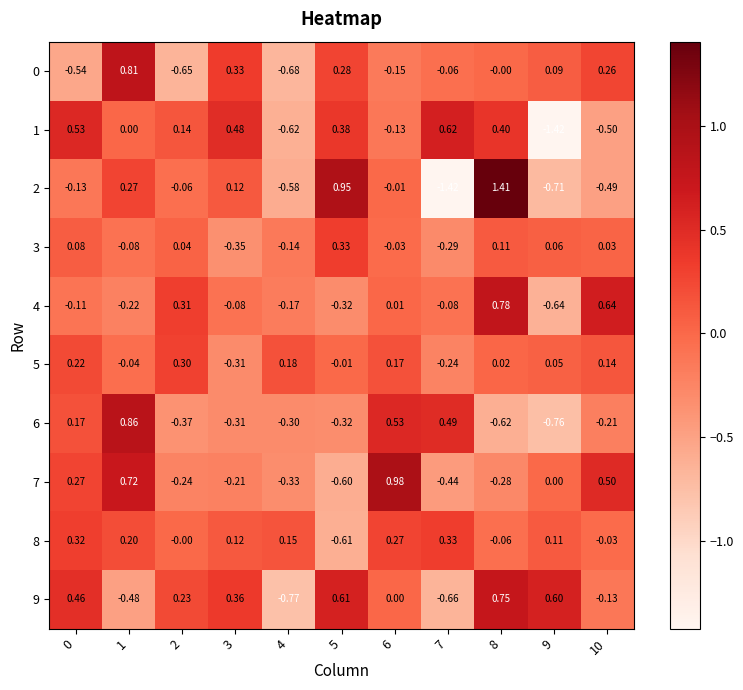

Is the value of 6 at 0 greater than the value of 1 at 1?

Yes